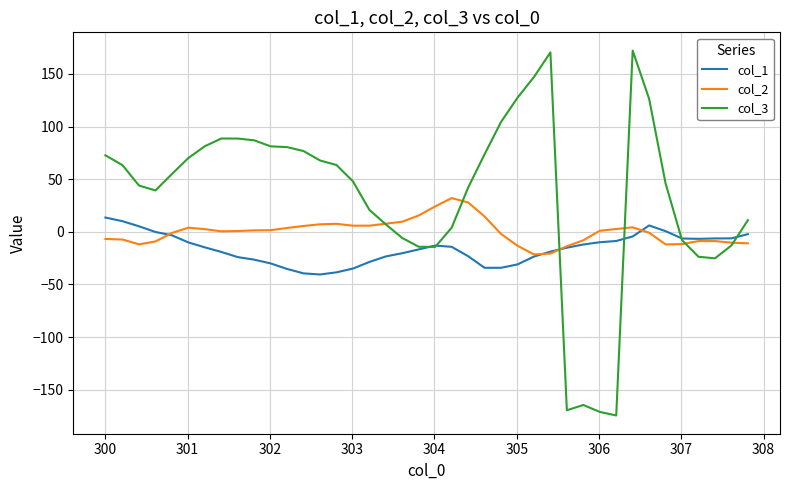

What is the difference between the maximum and minimum values in the col_1 series?

54.1